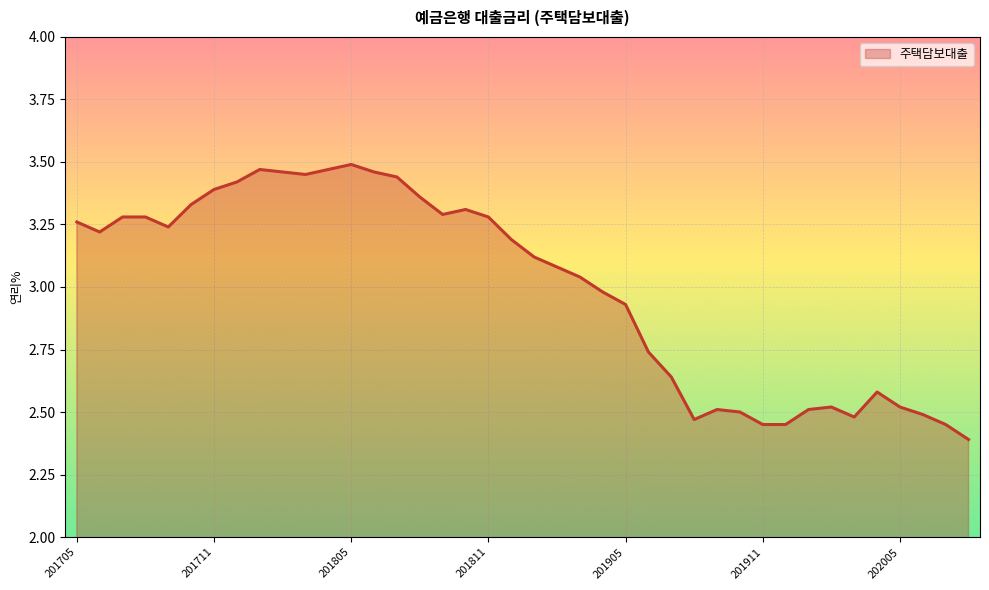

What is the minimum value shown in the chart?

2.4